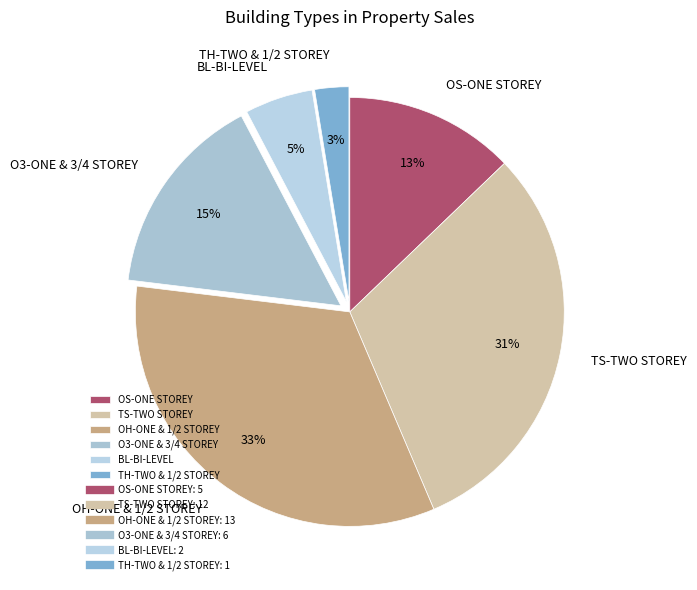

To the nearest percent, what is the average slice percentage?

17%